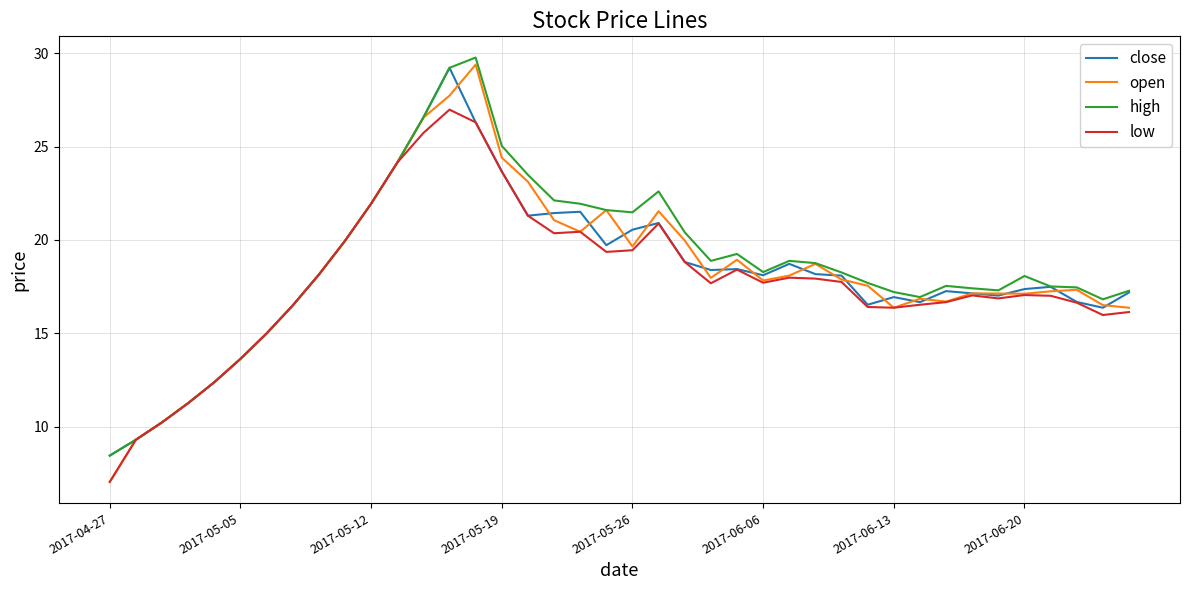

Which series has the widest spread of values?

open